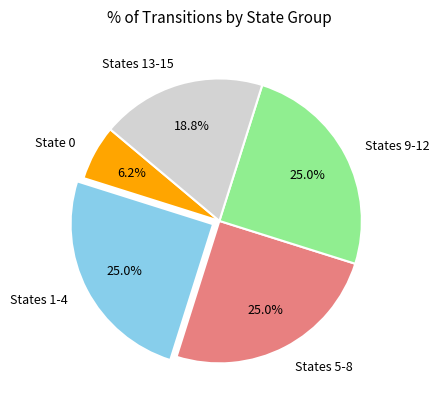

How many segments does this pie chart have?

5